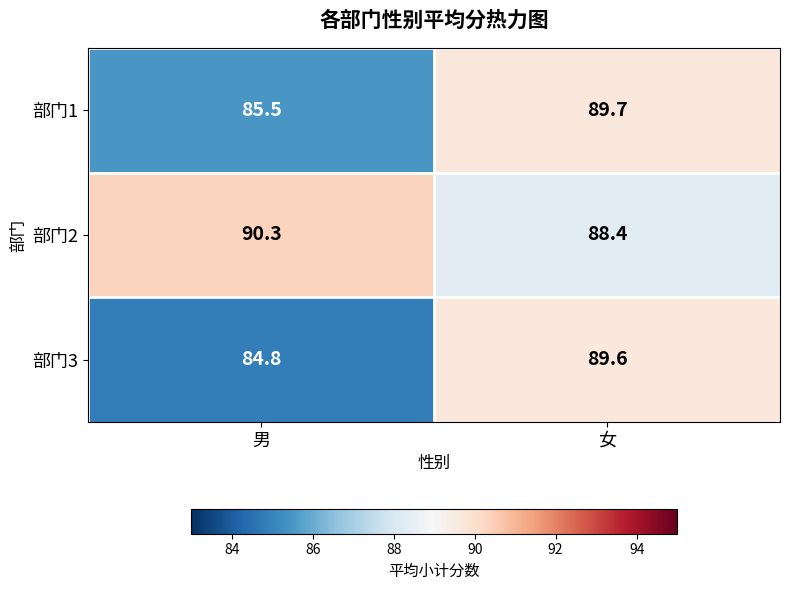

List the series in order of their overall mean, lowest first.

部门3, 部门1, 部门2